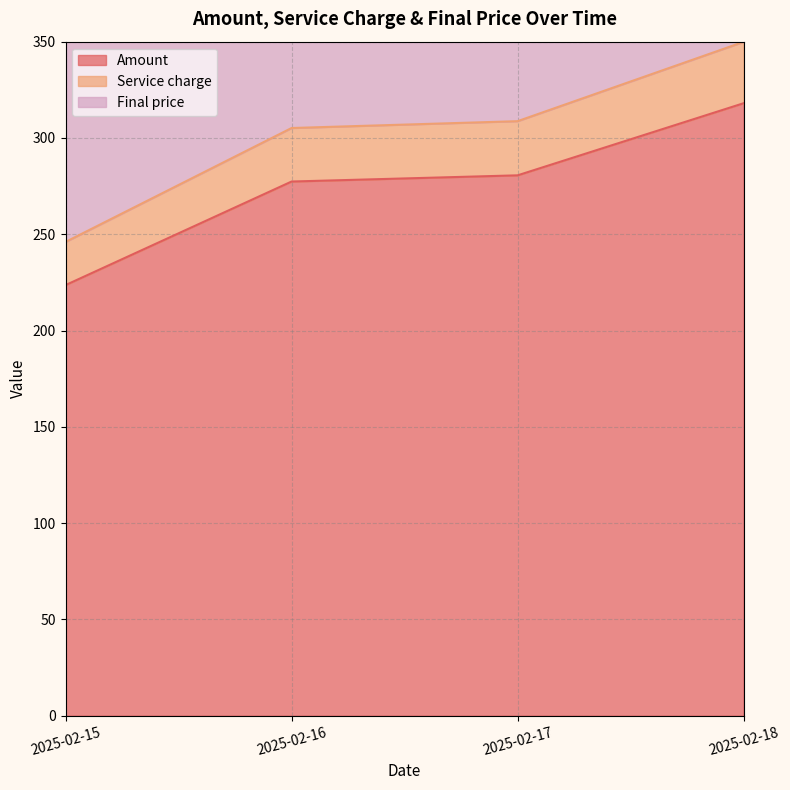

At which category does the chart reach its minimum across all series?

2025-02-15